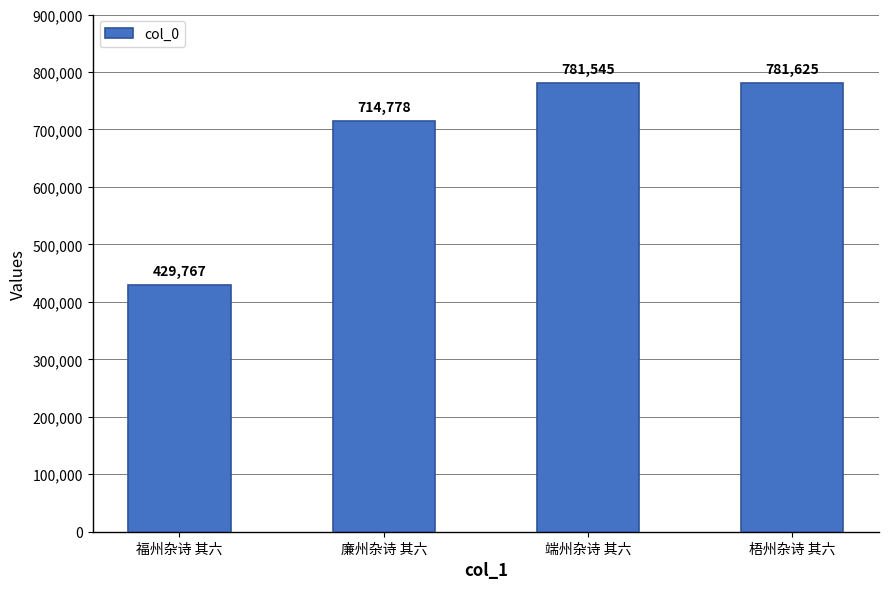

How many bars are there in total?

4